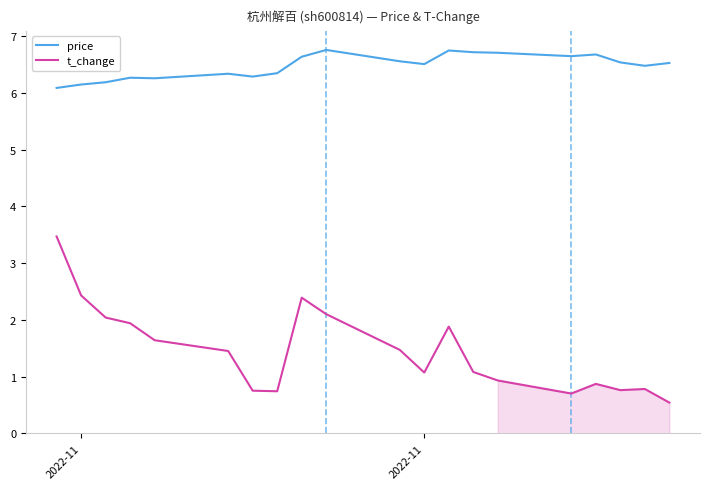

How many price values are between 6 and 7?

20